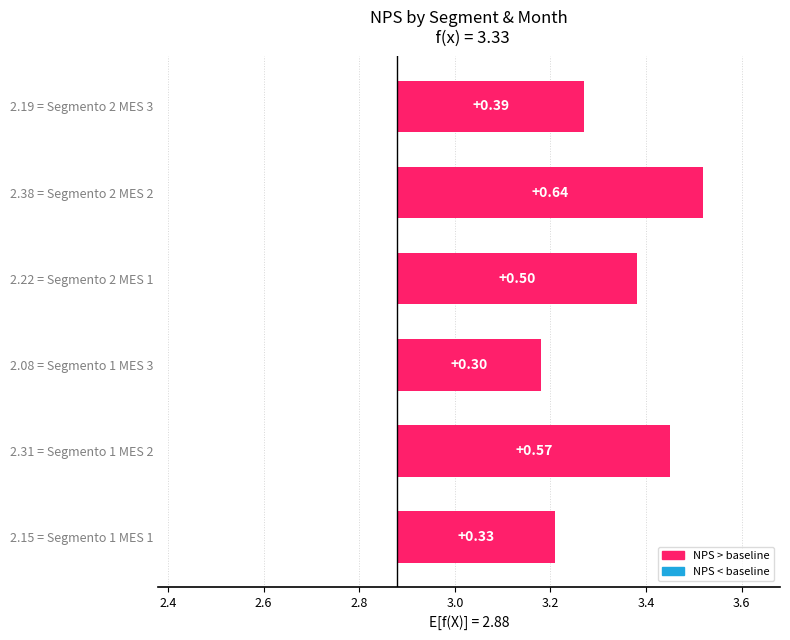

What is the difference between the second highest and second lowest values?

0.2